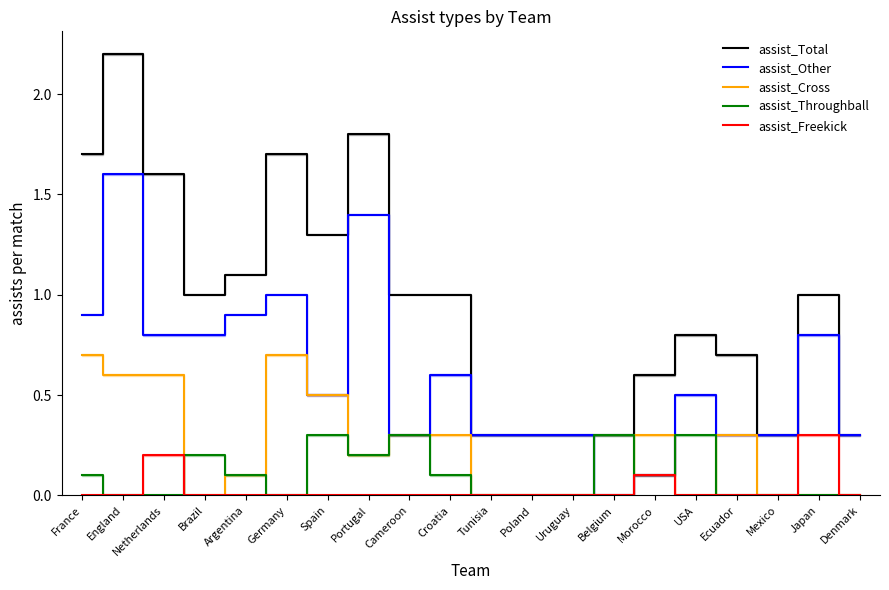

Does the chart have visible grid lines?

No